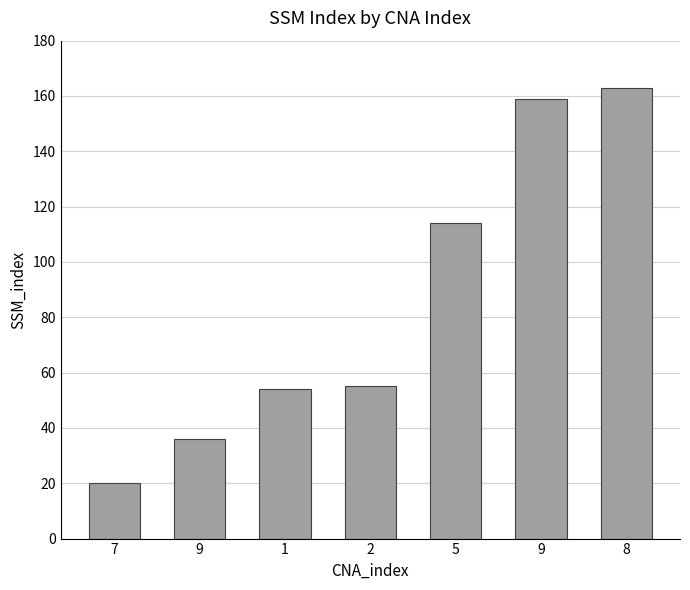

What is the change in value from 1 to 8?

+109